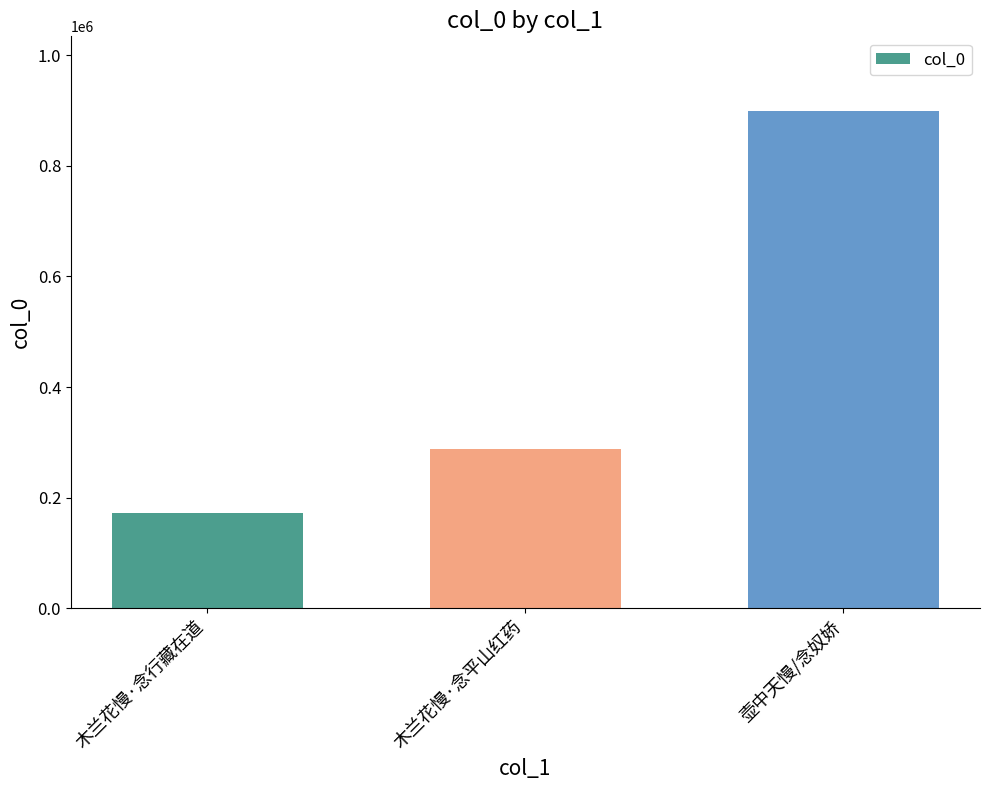

The value at 壶中天慢/念奴娇 is 1320835. True or false?

False